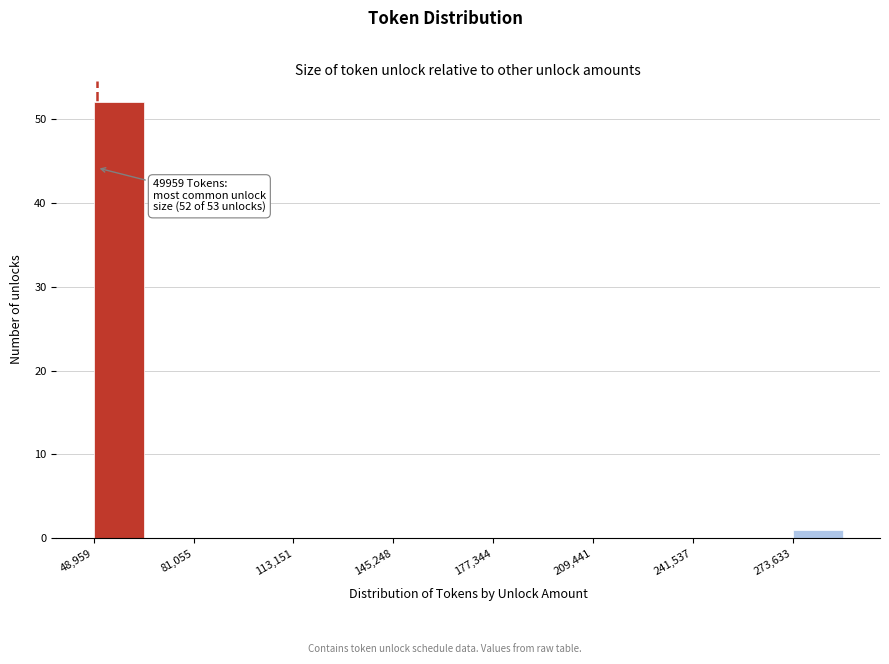

Read against the x-axis, roughly where is the centre of the tallest bar?

55000